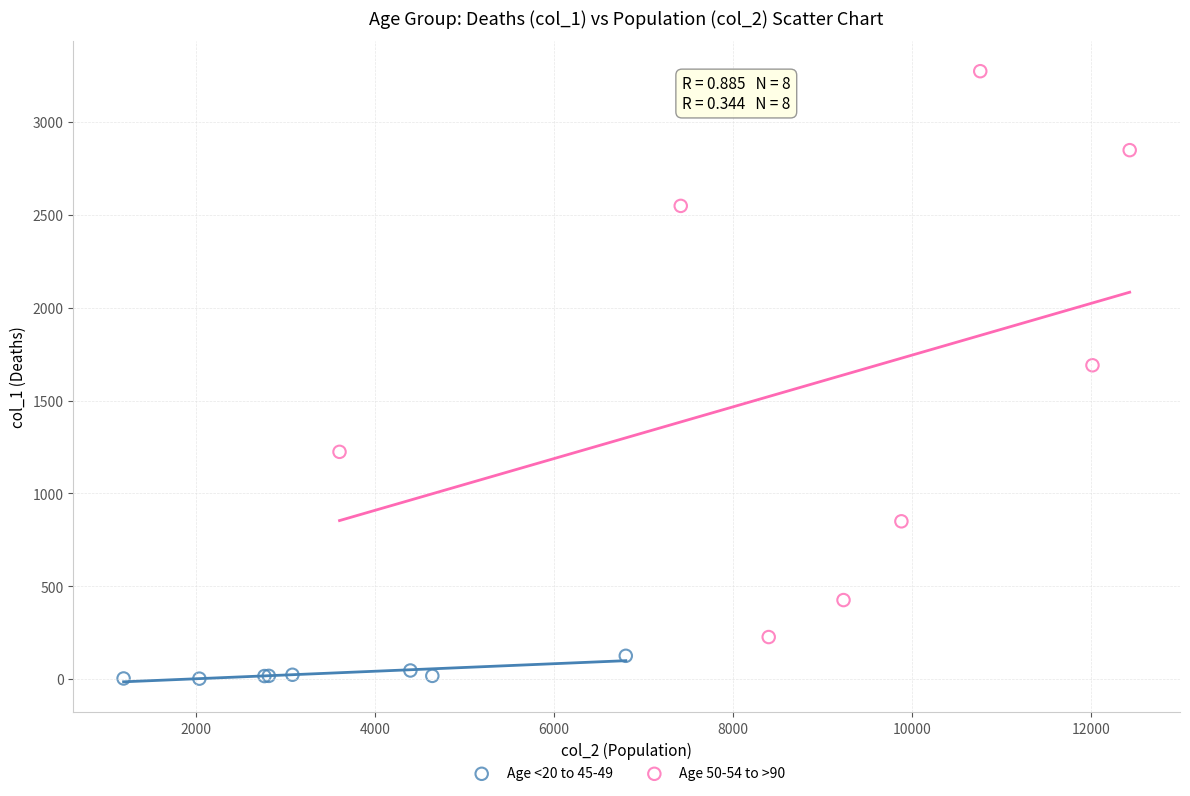

Which series reaches the minimum Y coordinate?

Age <20 to 45-49